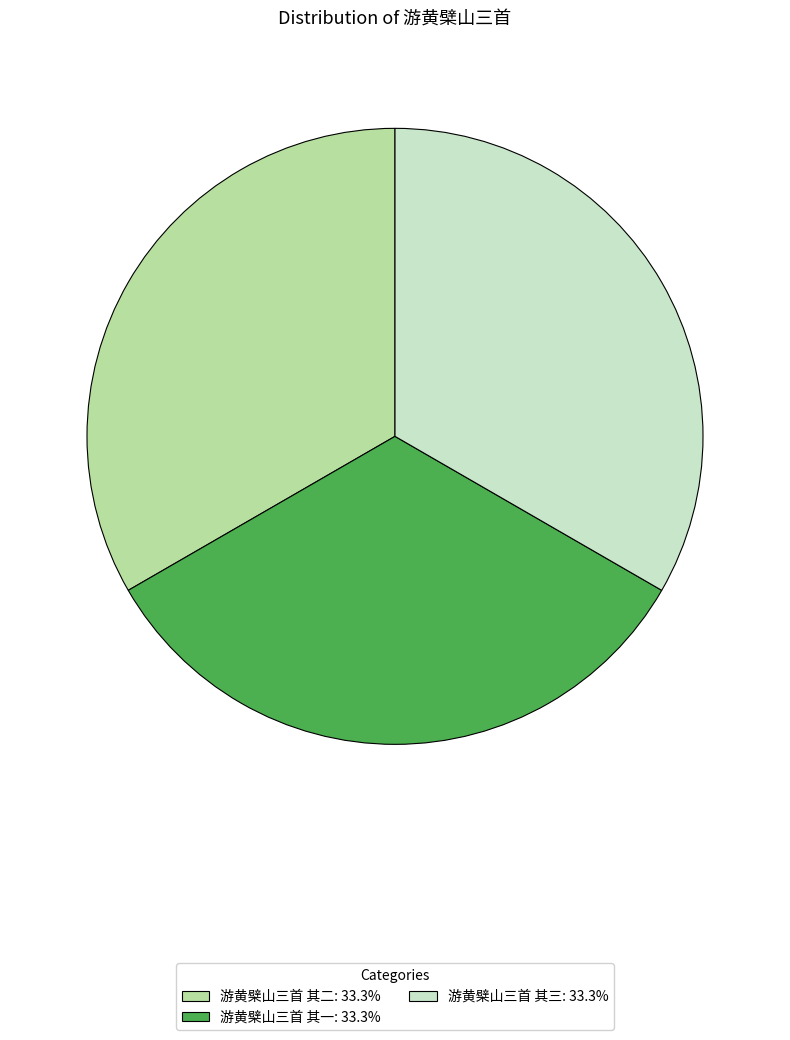

What is the ratio of the value at 游黄檗山三首 其一 to the value at 游黄檗山三首 其三?

1.0